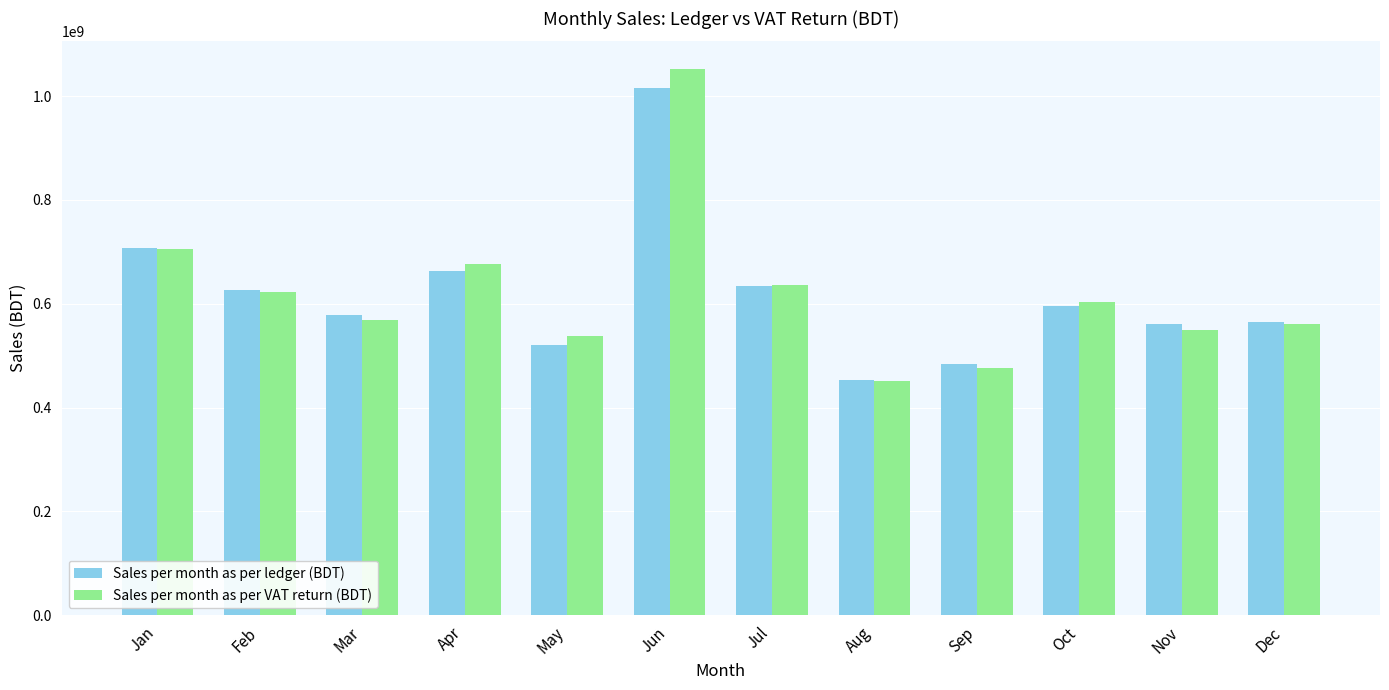

What are all the series names shown in the legend?

Sales per month as per ledger (BDT), Sales per month as per VAT return (BDT)